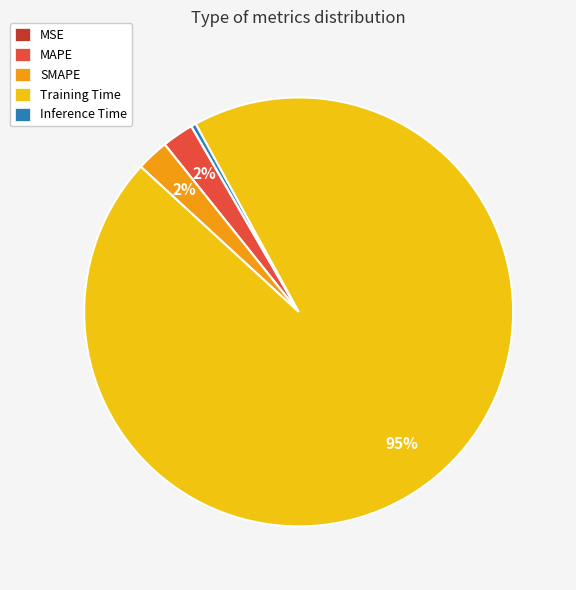

The SMAPE slice represents 15% of the pie. True or false?

False